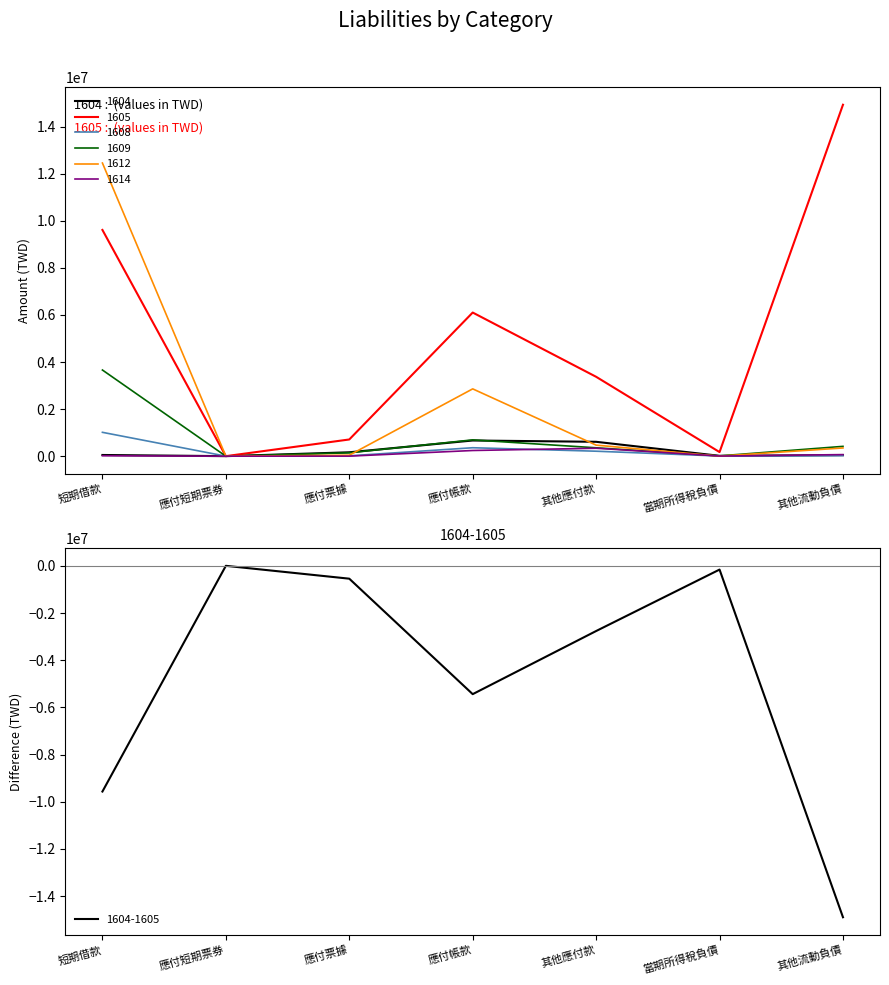

At which category does the chart reach its minimum across all series?

應付短期票券